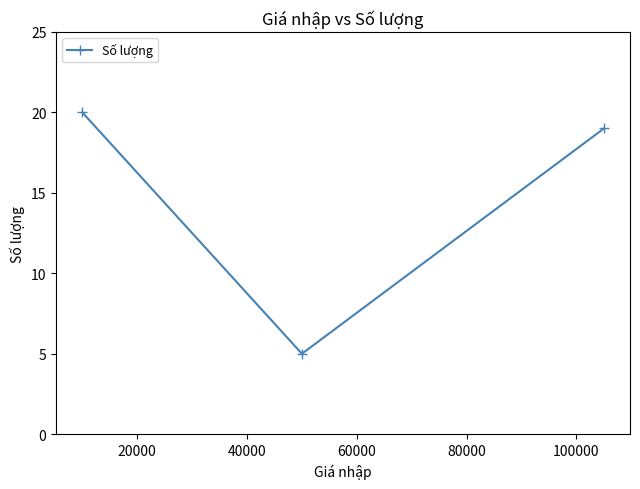

What is the difference between the maximum and minimum values?

15